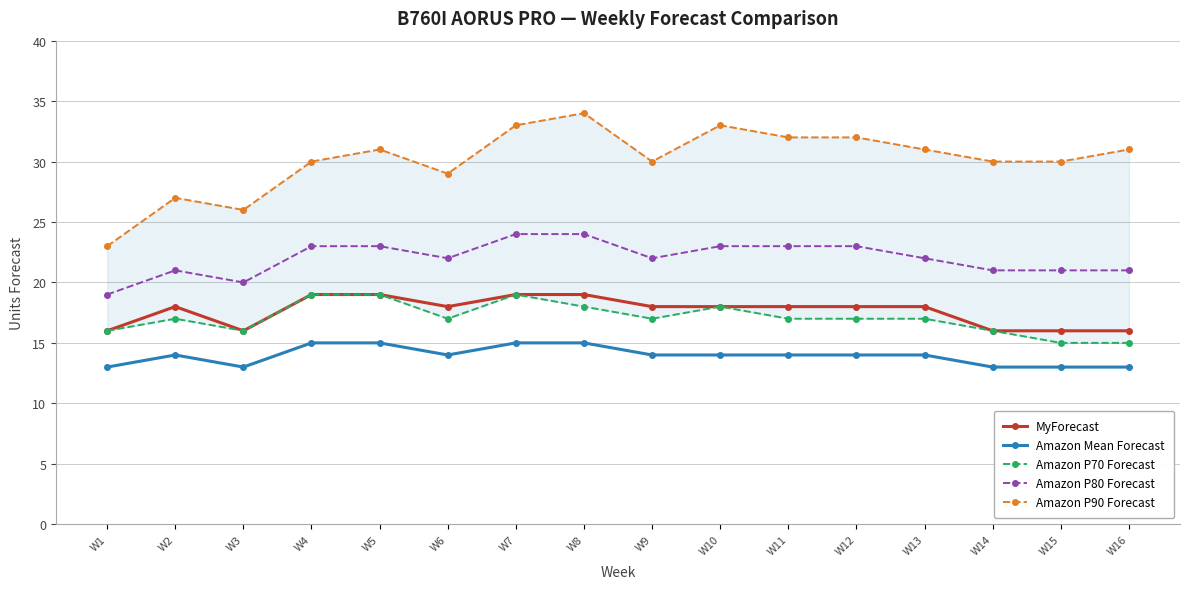

How many lines are shown in the chart?

5